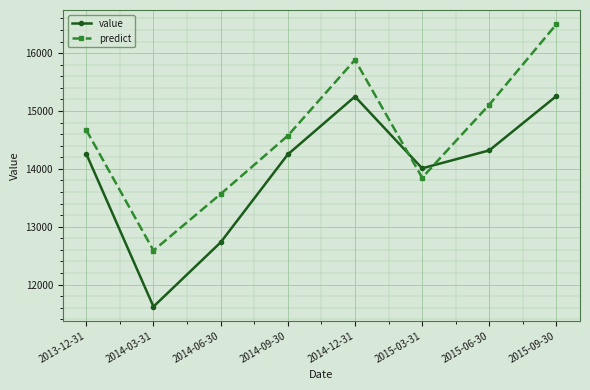

Where is value nearest to the value 13440?

2015-03-31